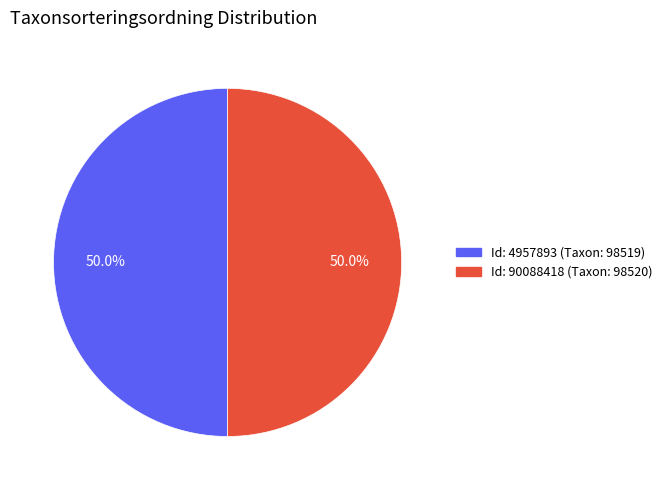

What is the ratio of the value at Id: 90088418 (Taxon: 98520) to the value at Id: 4957893 (Taxon: 98519)?

1.0